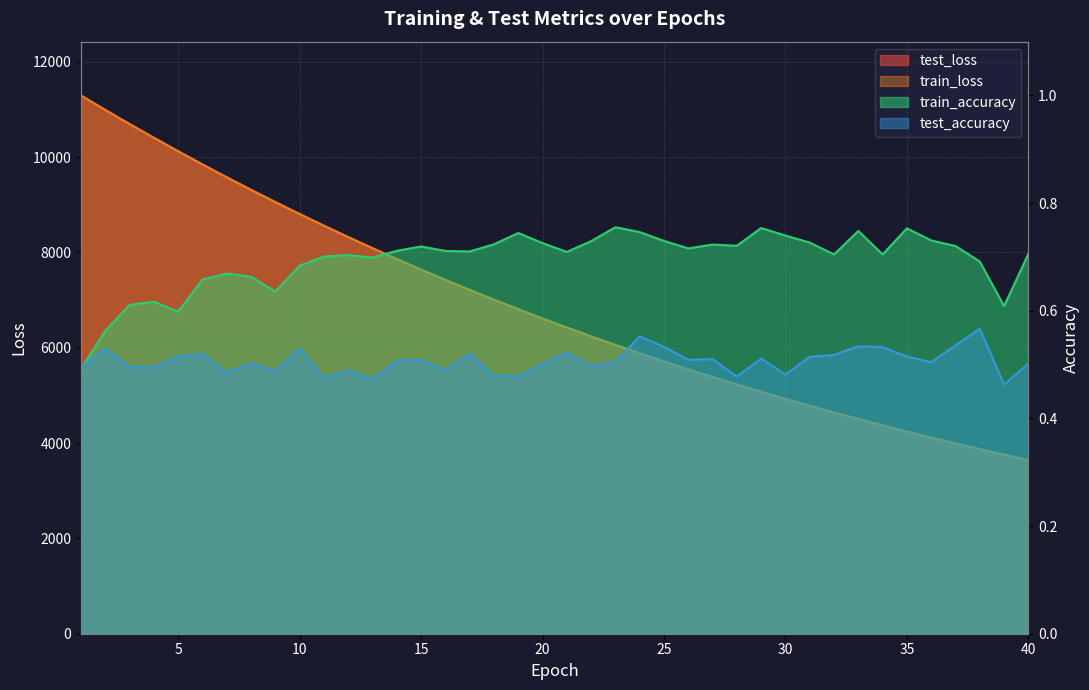

What is the difference between the second highest and second lowest values in the train_loss series?

7230.9